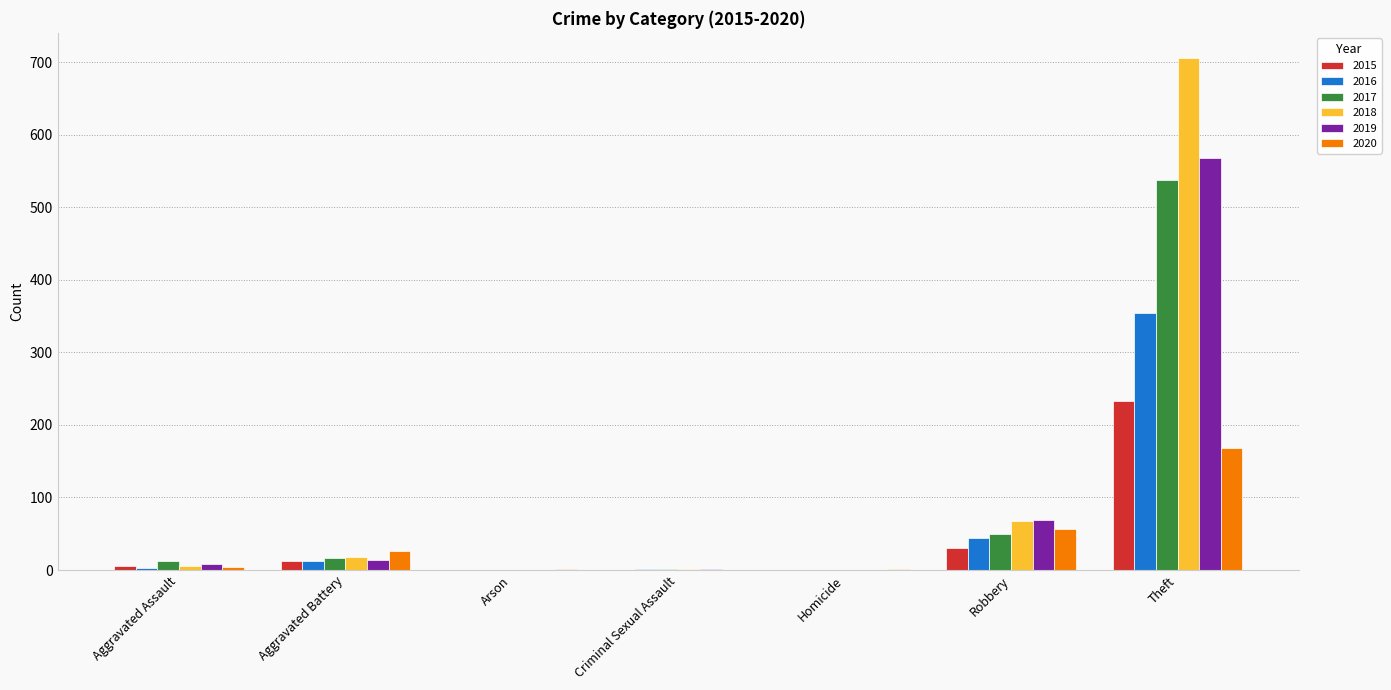

Count the number of data series in this chart.

6